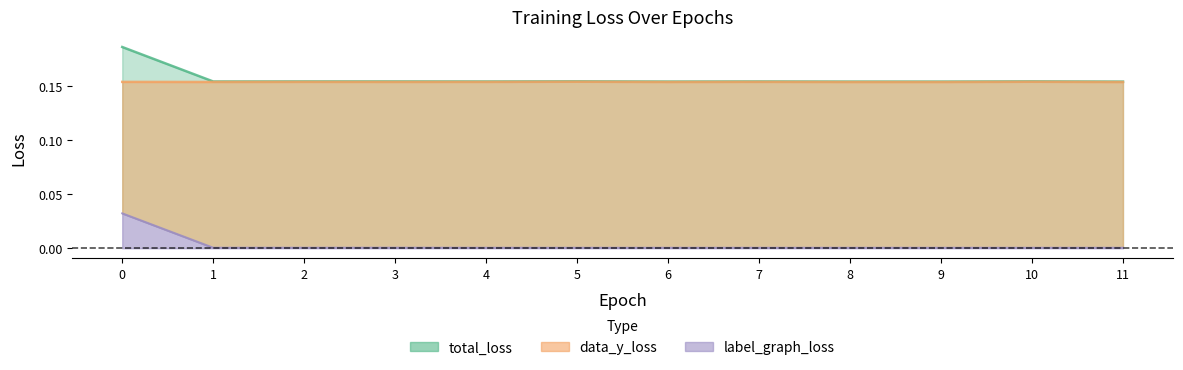

What is the spread (max minus min) of values at 5?

0.2